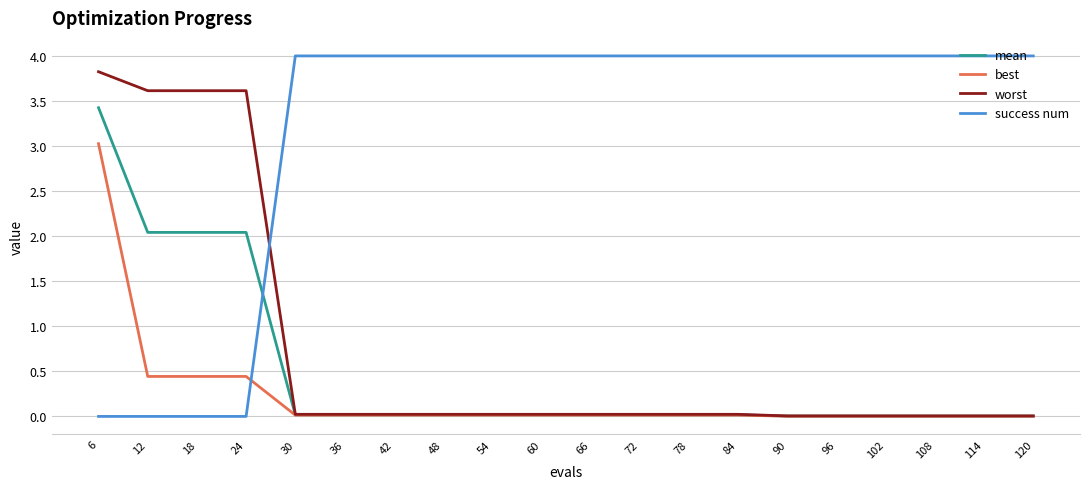

Which series has the largest range (max minus min)?

success num